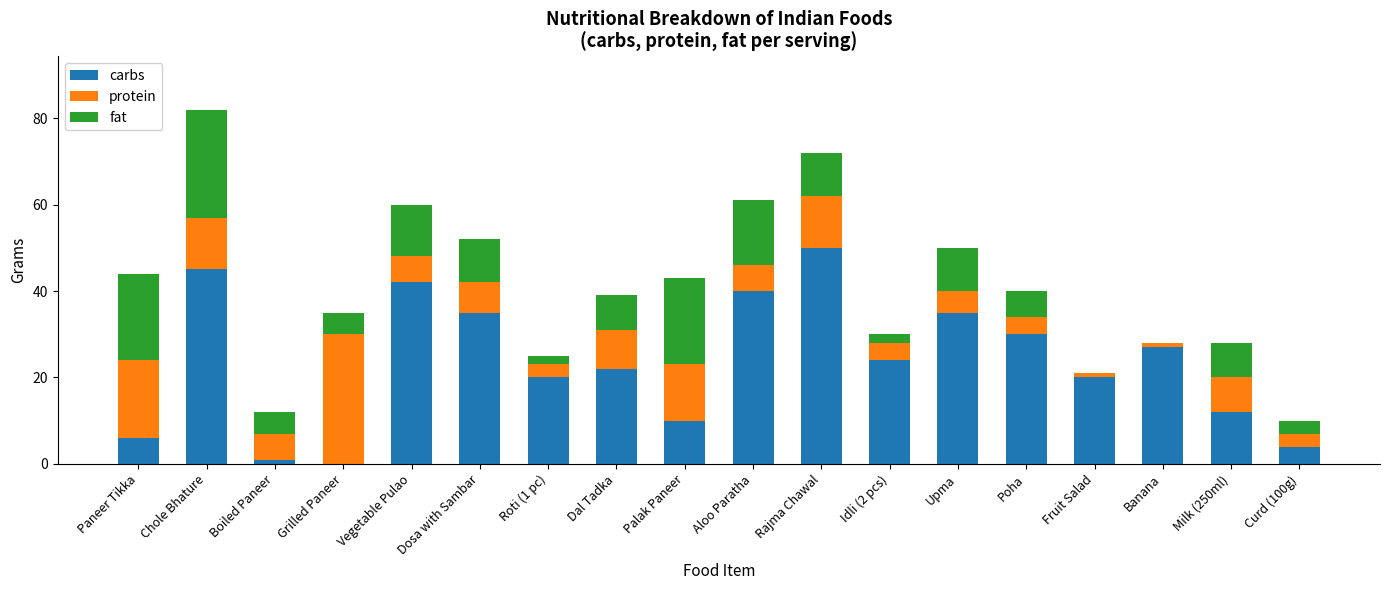

How many distinct data groups are displayed?

3